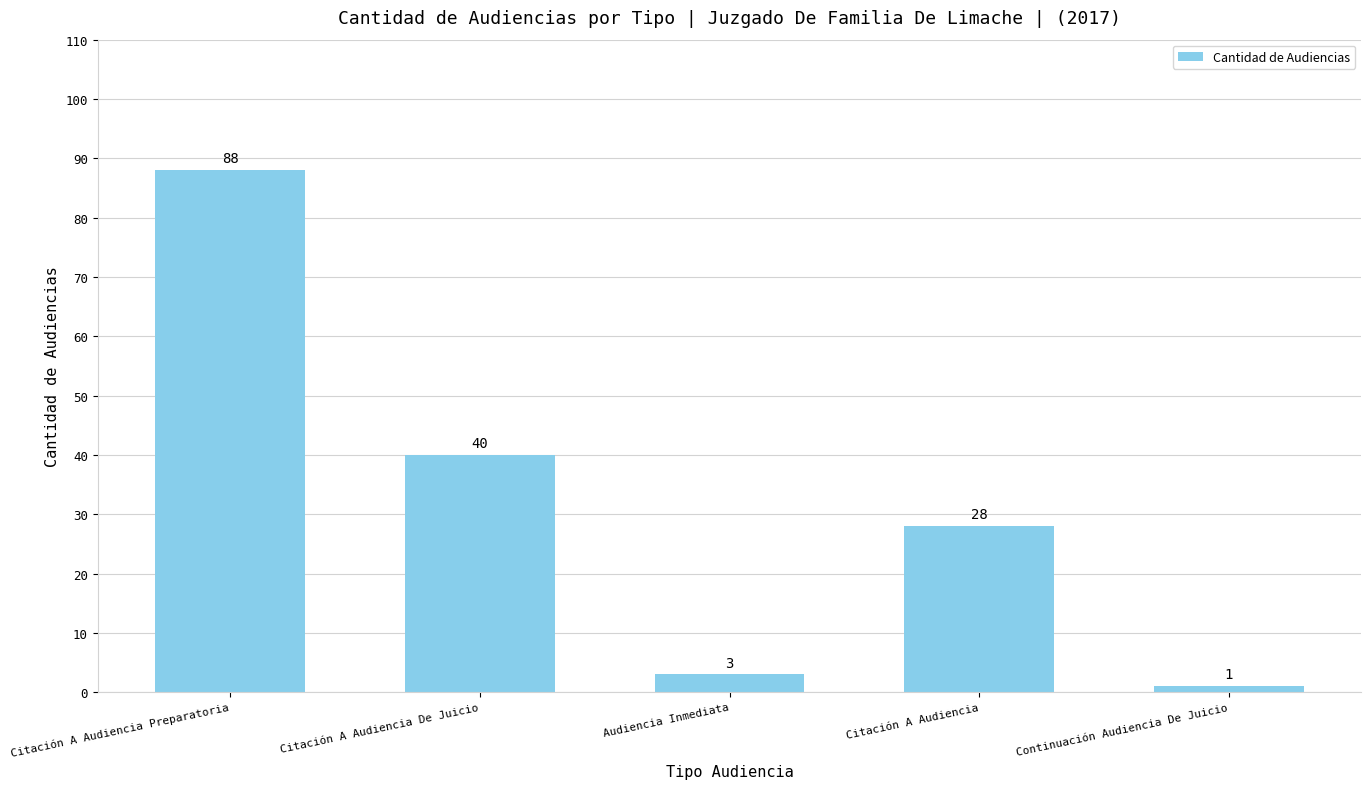

Between Audiencia Inmediata and Continuación Audiencia De Juicio, which is larger?

Audiencia Inmediata